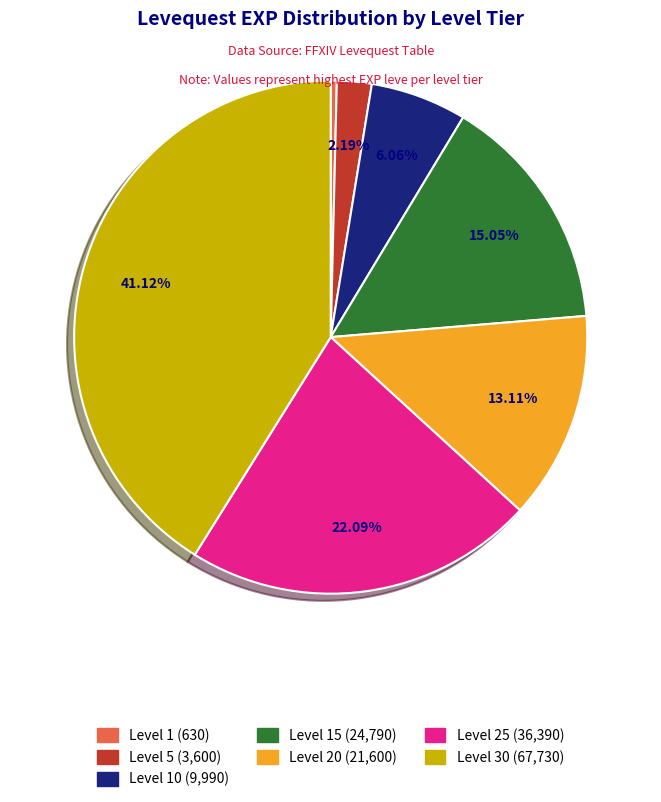

Does any single category account for the majority?

No